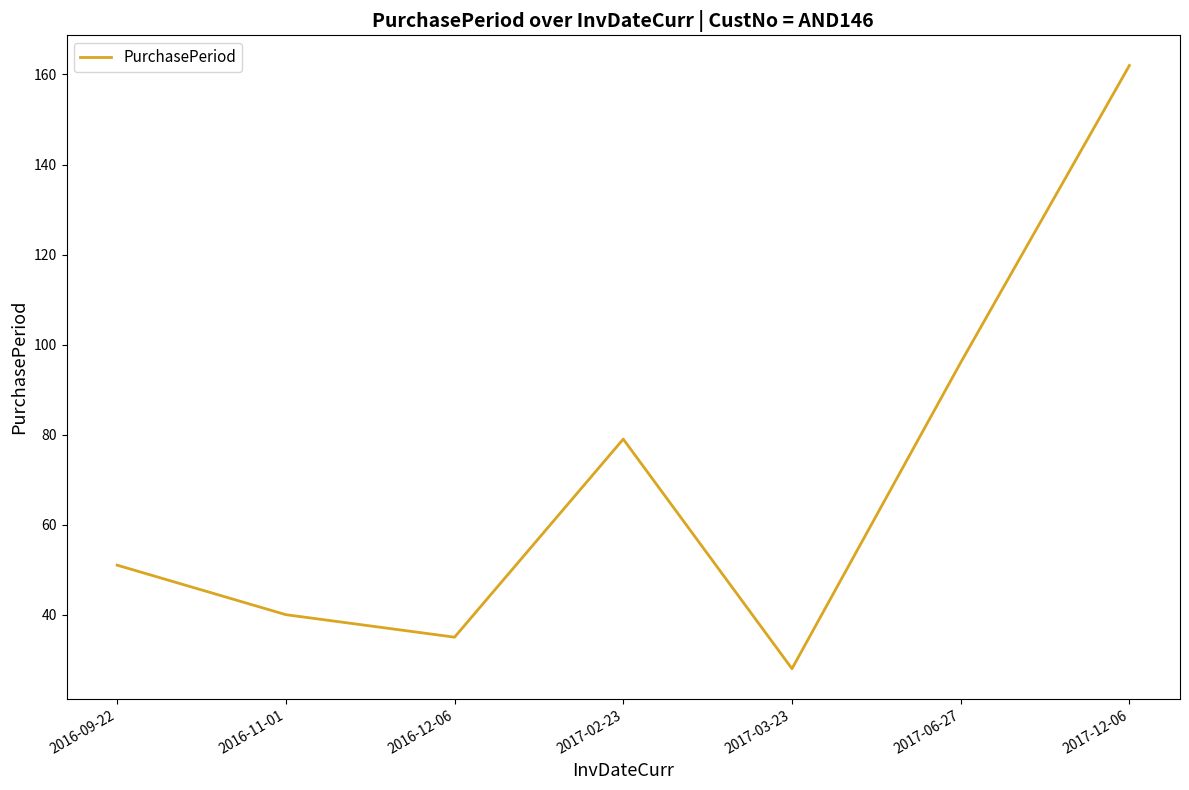

Is it true that the value at 2017-12-06 is 162?

True